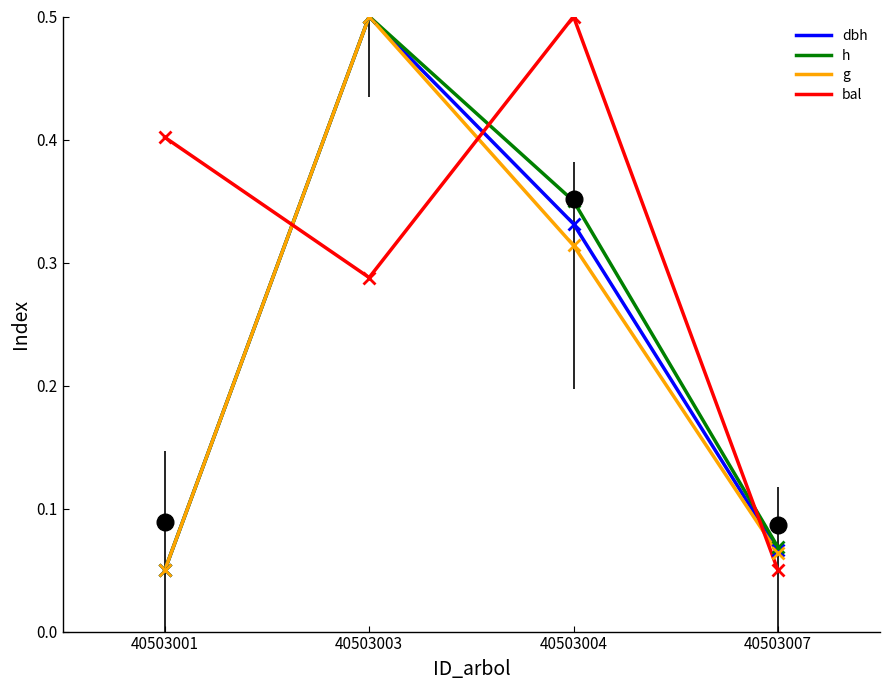

What is the difference between the highest and lowest values at 40503001?

0.4